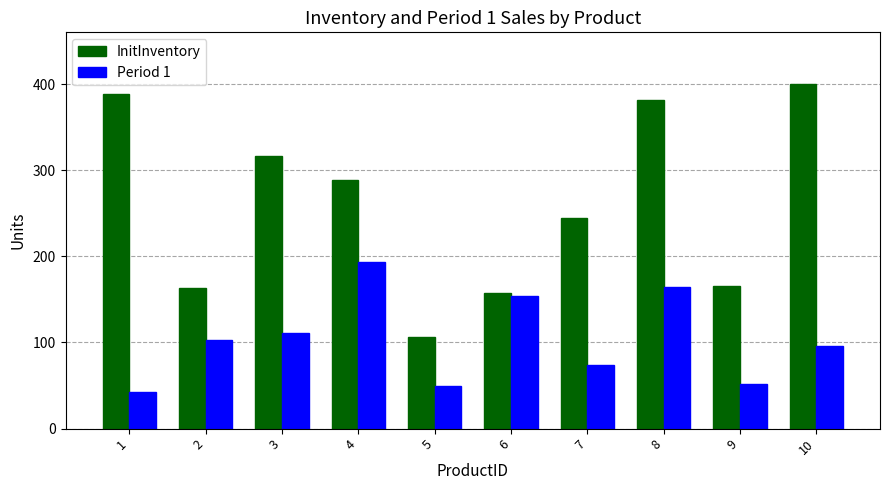

What is the smallest value displayed?

43